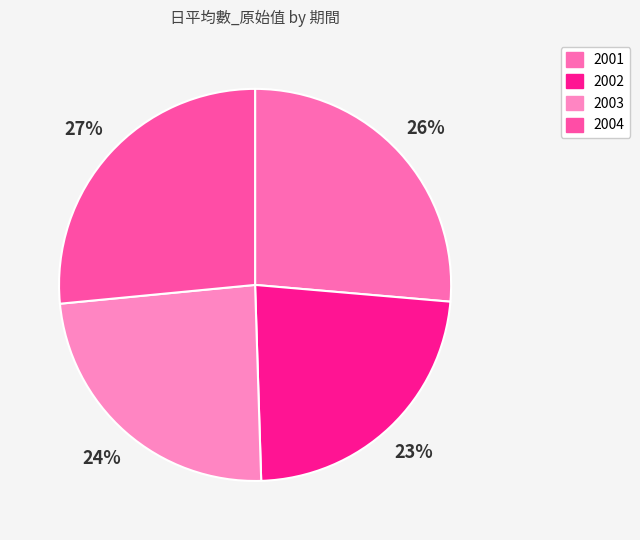

How many segments does this pie chart have?

4